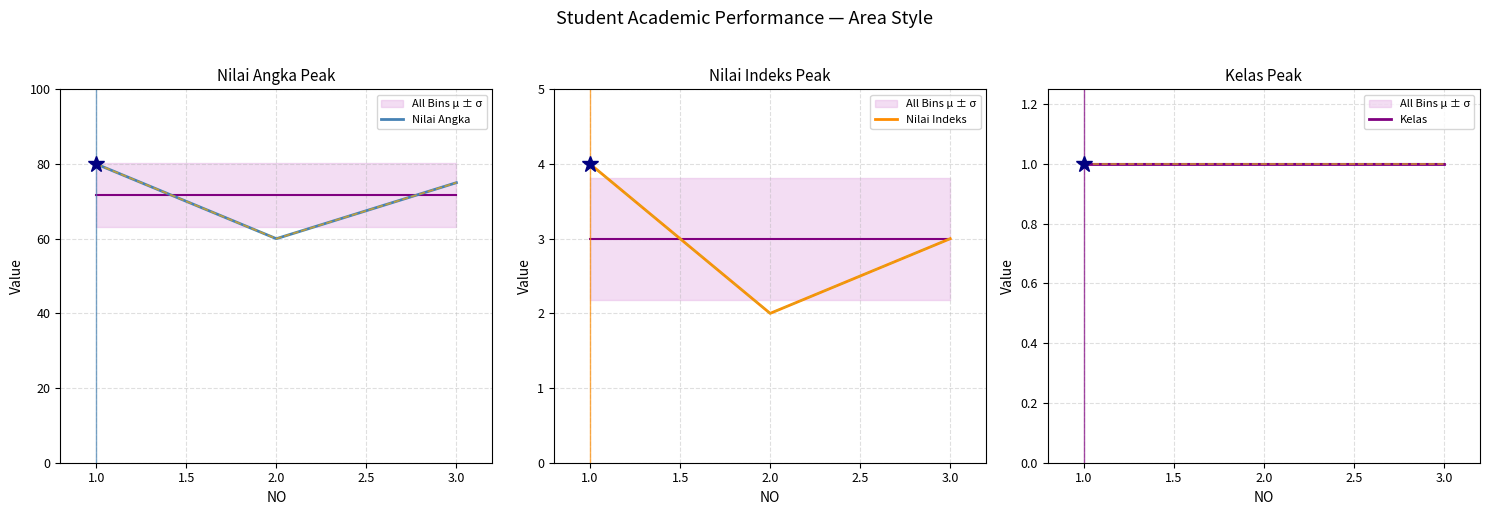

Reading right to left, transcribe all the data shown in this chart.

Nilai Angka: 75	60	80
Nilai Indeks: 3	2	4
Kelas: 1	1	1